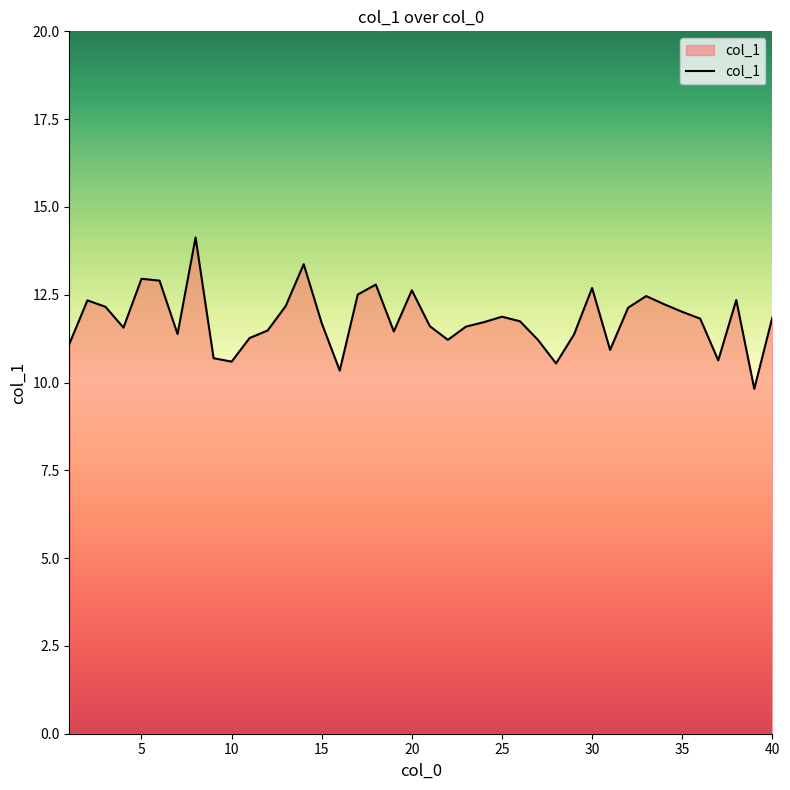

What is the sum of all values?

471.3